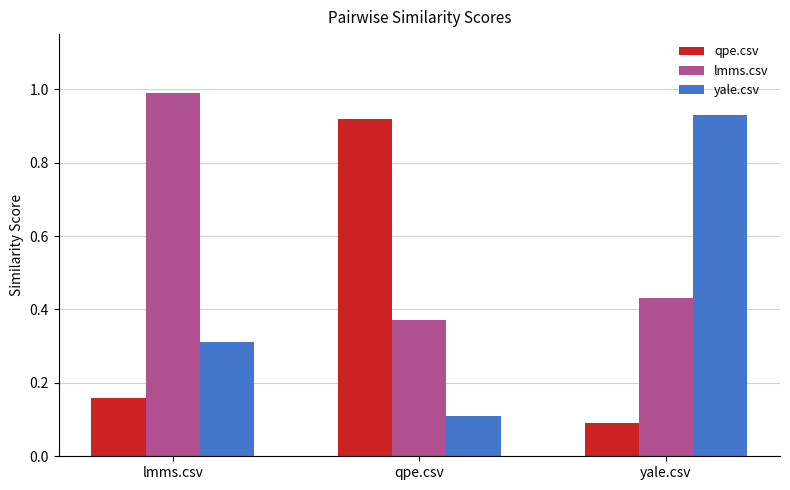

What is the difference between the lmms.csv values at qpe.csv and lmms.csv?

0.6